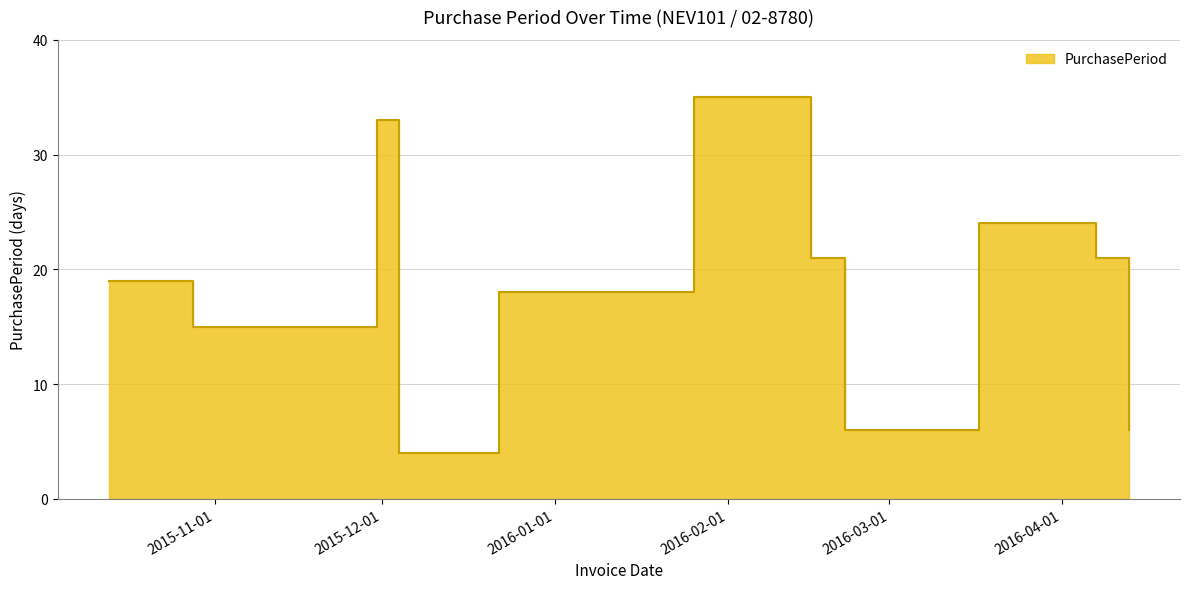

How many interior local peaks (higher than both neighbors) does the data have?

3